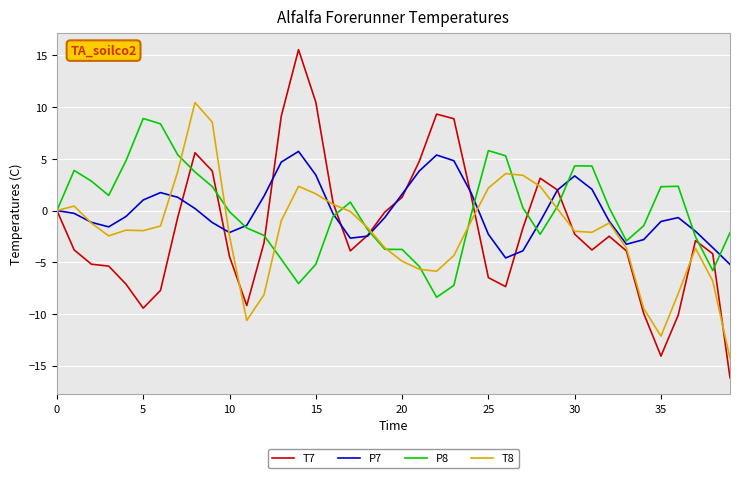

How many categories are shown in the chart?

40